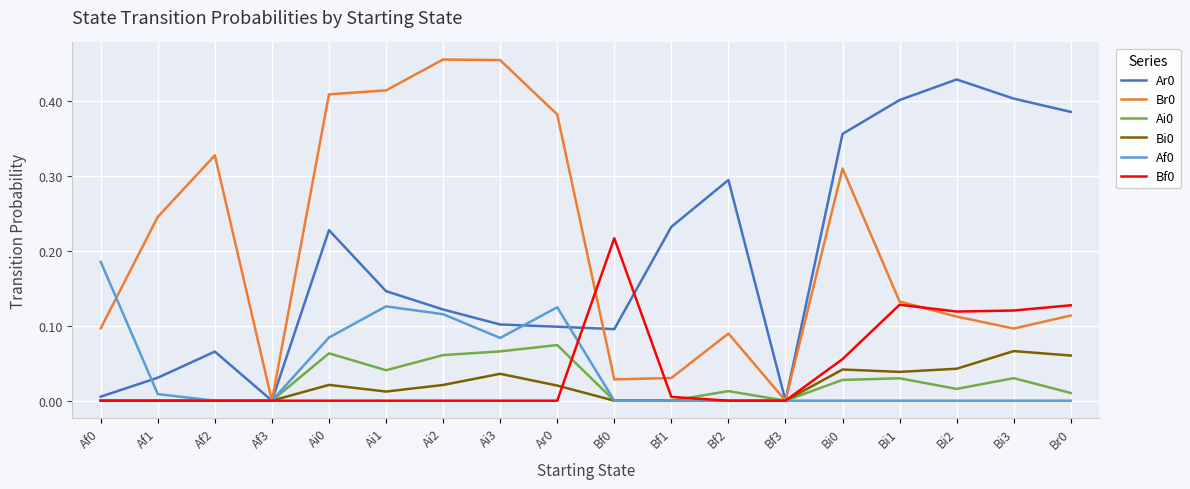

How many series are shown in this chart?

6